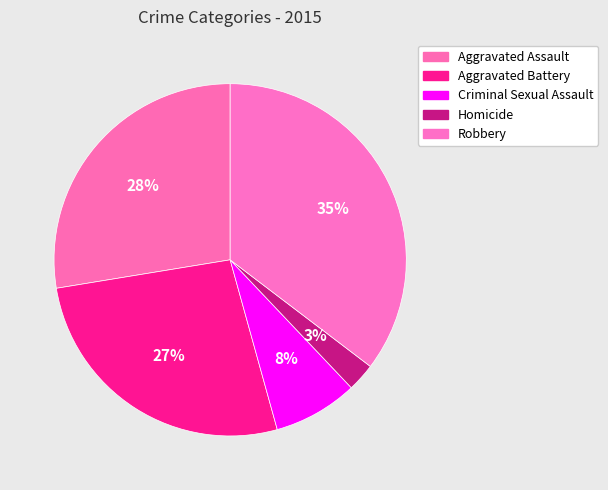

What percentage do Aggravated Battery and Homicide together represent?

29.3%